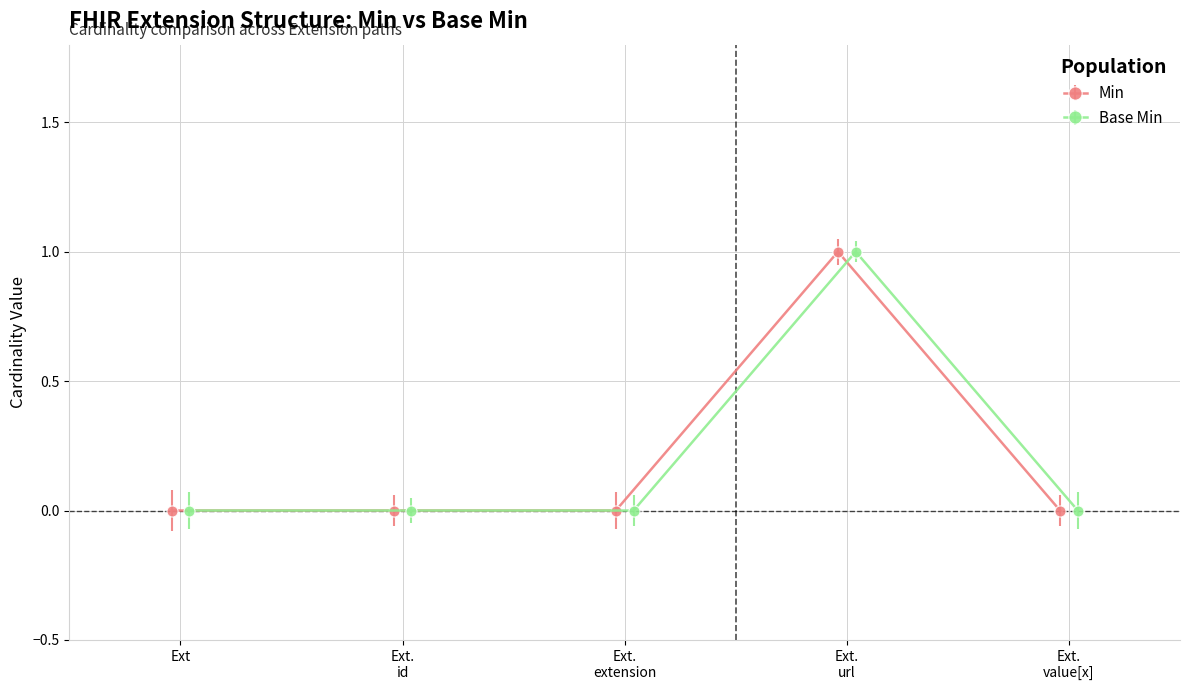

True or false: Min and Base Min intersect in this chart.

False